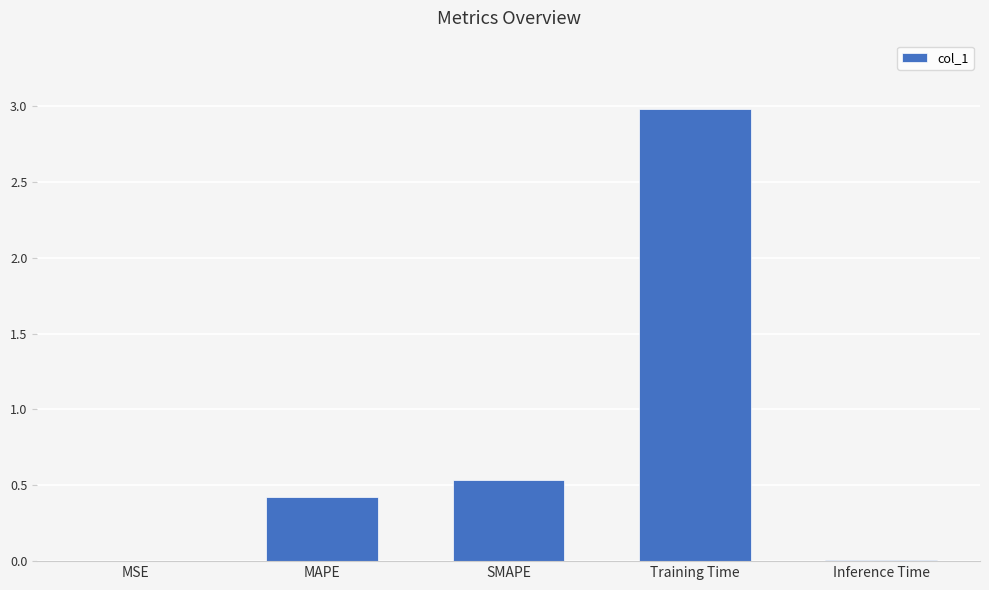

What is the sum of all values?

4.0